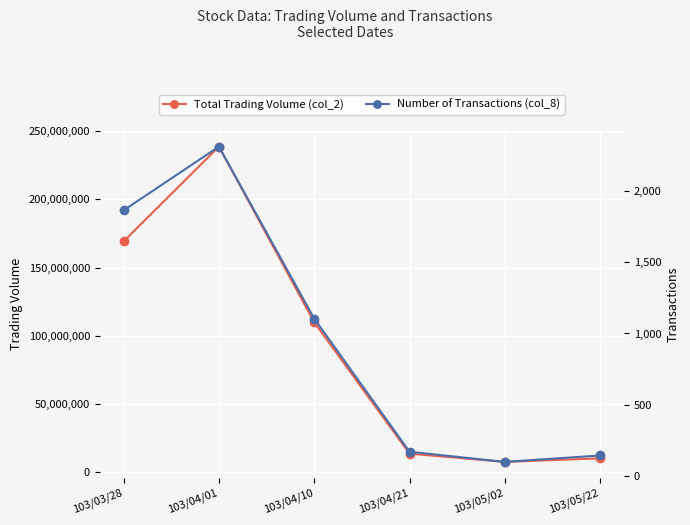

How many series are shown in this chart?

2